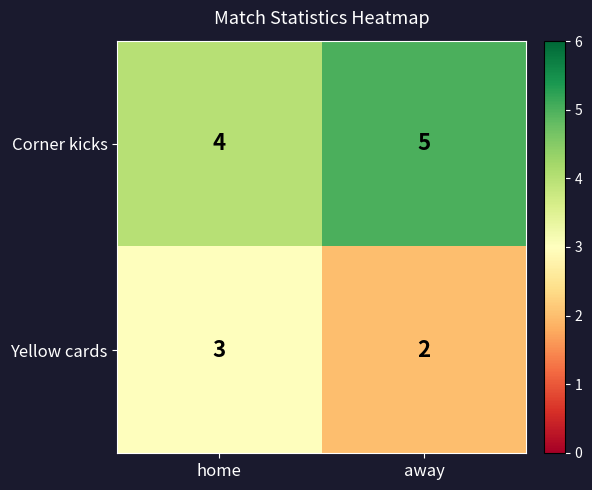

Rank the series at home from highest to lowest value.

Corner kicks, Yellow cards